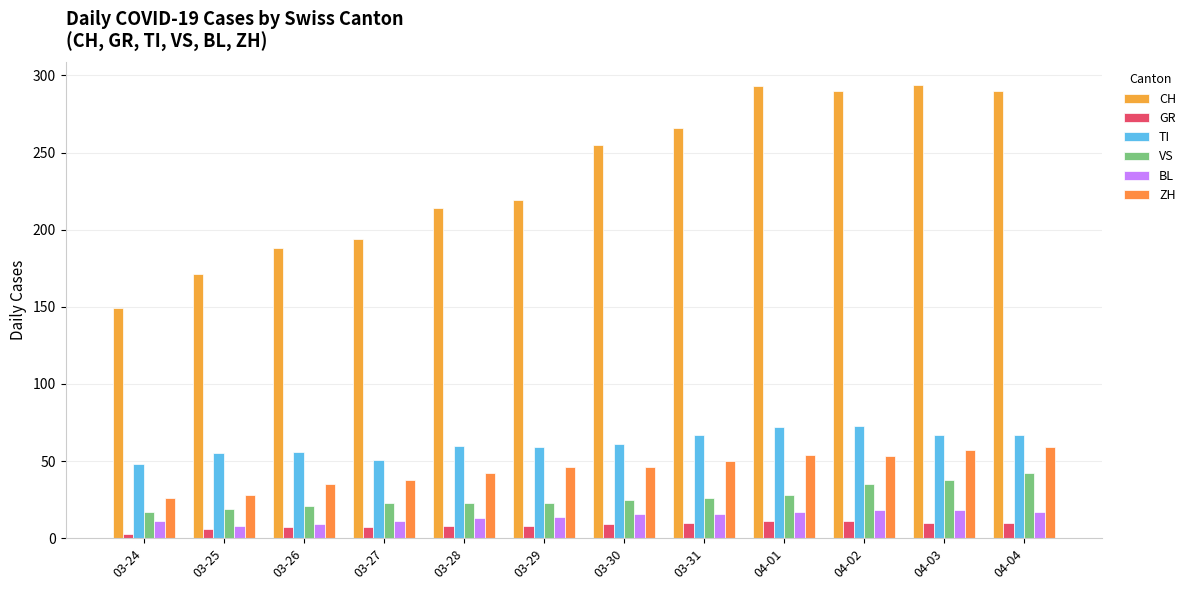

Which series has the largest total across all categories?

CH